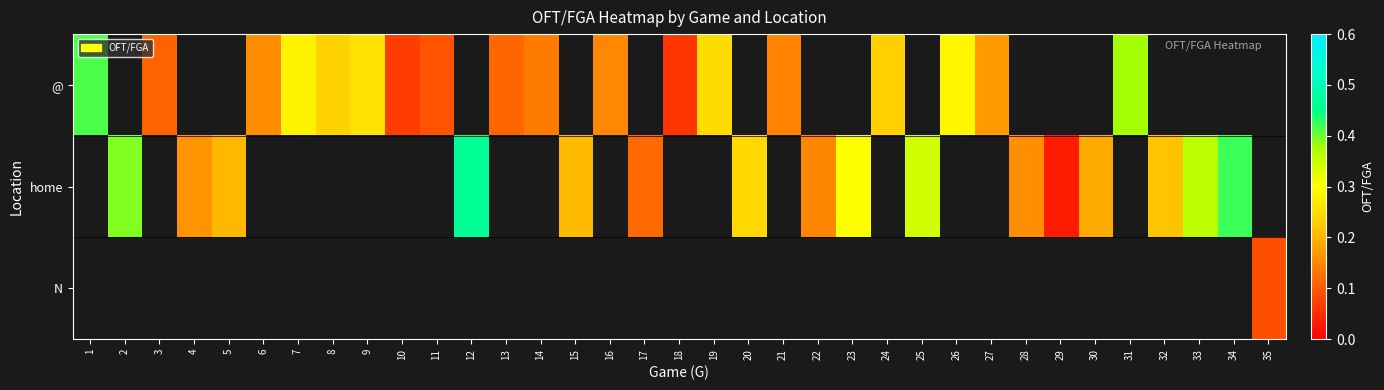

Between 28 and 22, which is larger?

22